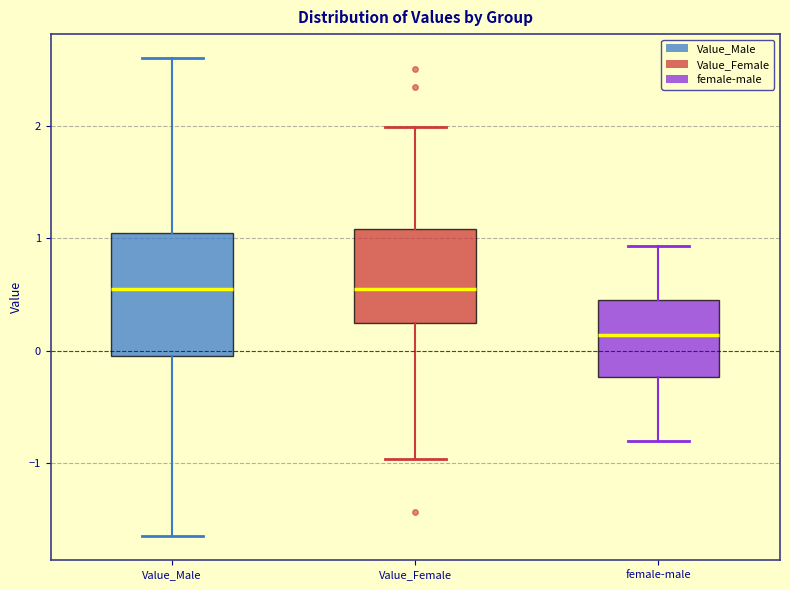

Where does the median line of the box for Value_Female sit on the y-axis? The values are not printed on the chart, so give them approximately, as read against the axis.

0.6